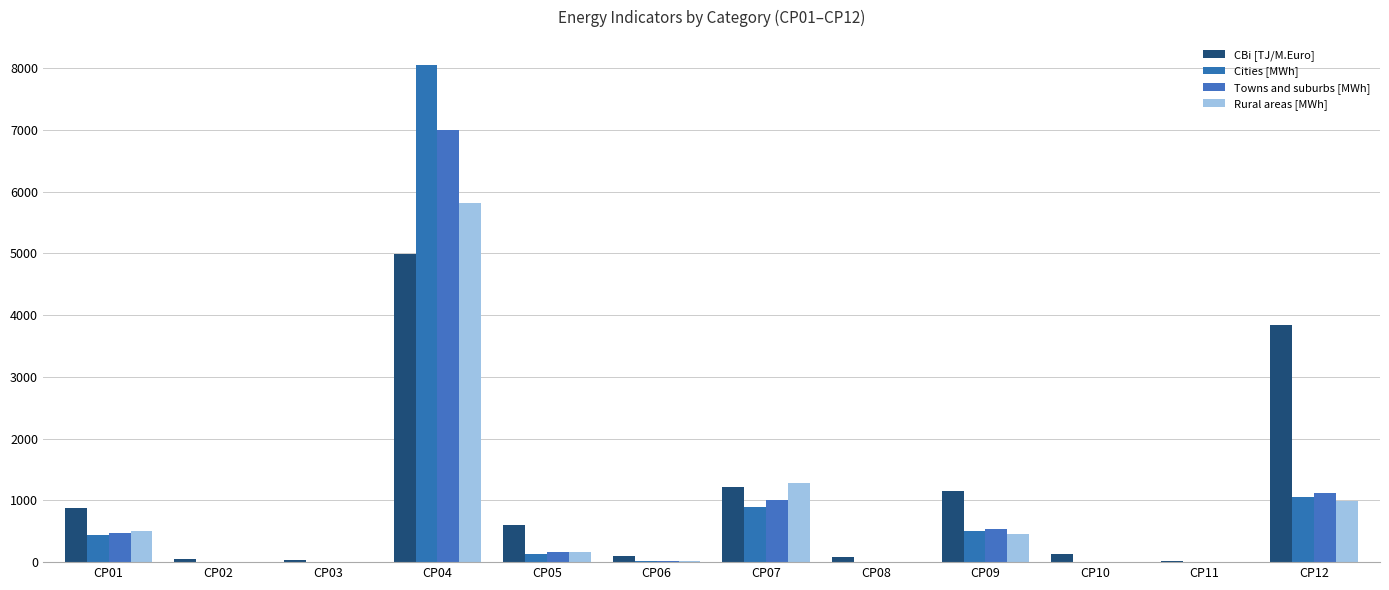

At which label does Towns and suburbs [MWh] reach its peak?

CP04